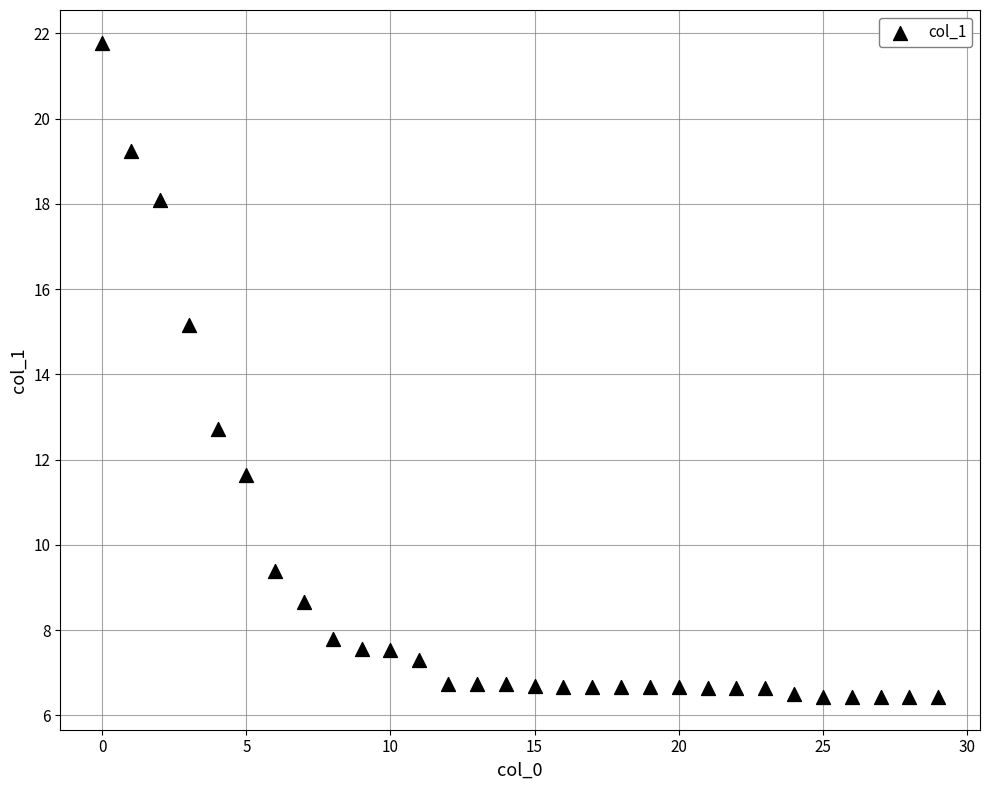

What is the range of Y values (max minus min)?

15.4